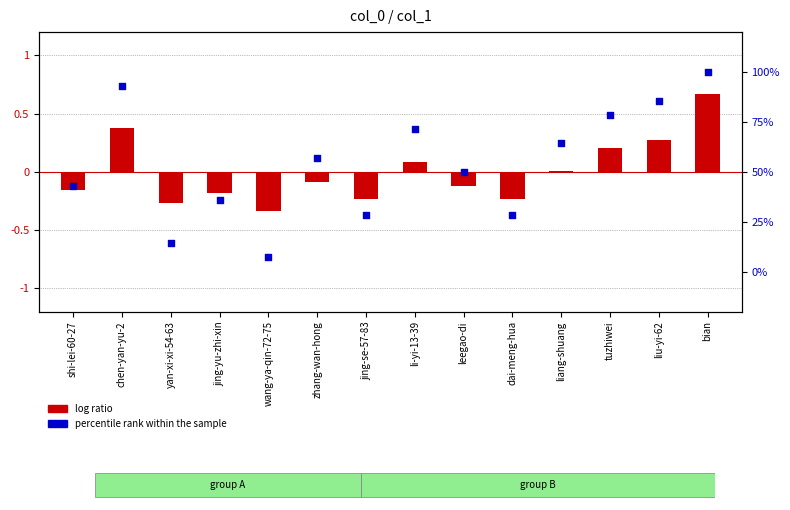

Which series reaches the maximum Y coordinate?

percentile rank within the sample